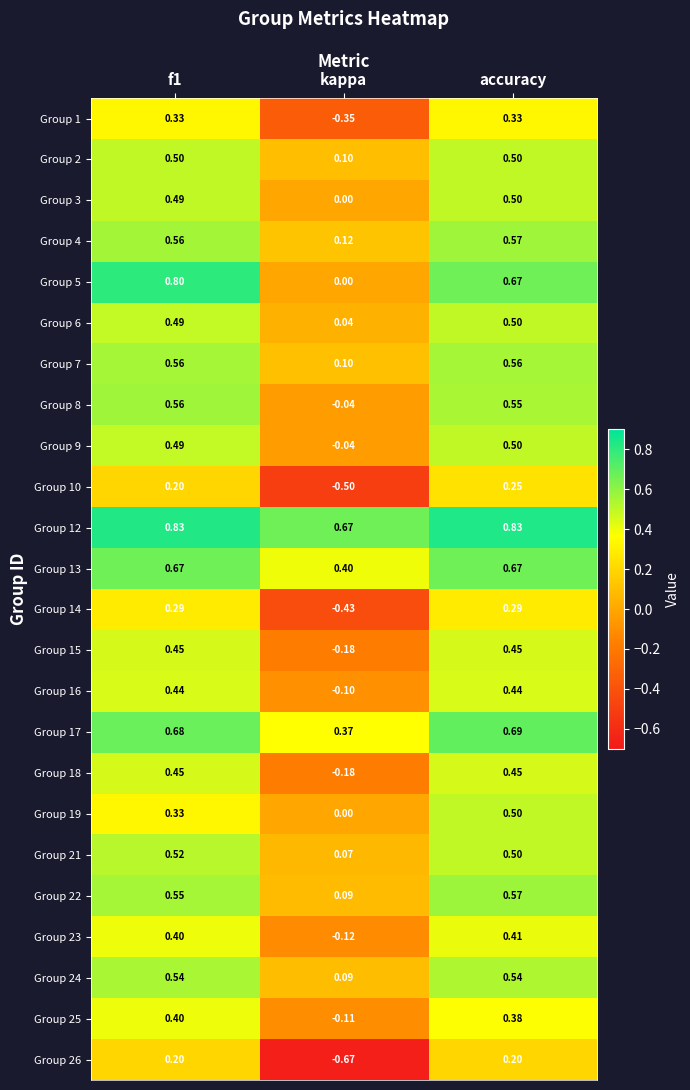

Is the value of Group 25 at f1 greater than the value of Group 23 at kappa?

Yes